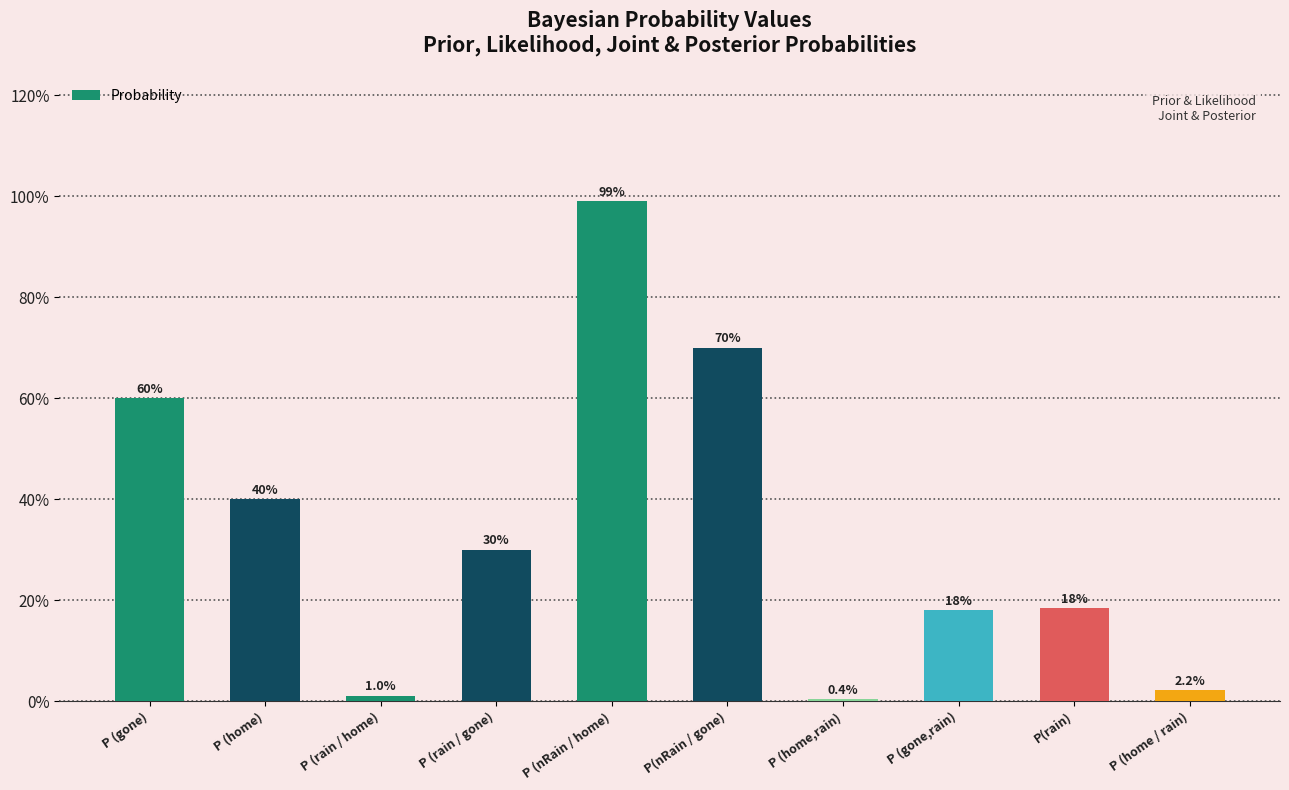

What is the value of the 9th bar from the left?

0.2